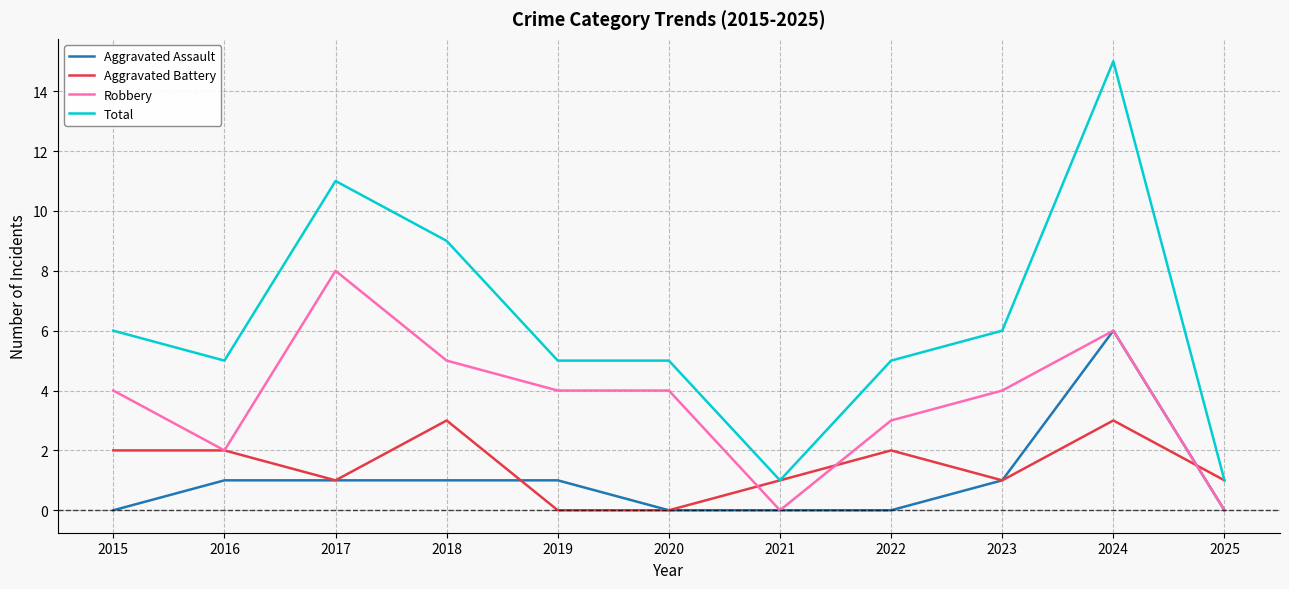

Which series has the largest total across all categories?

Total